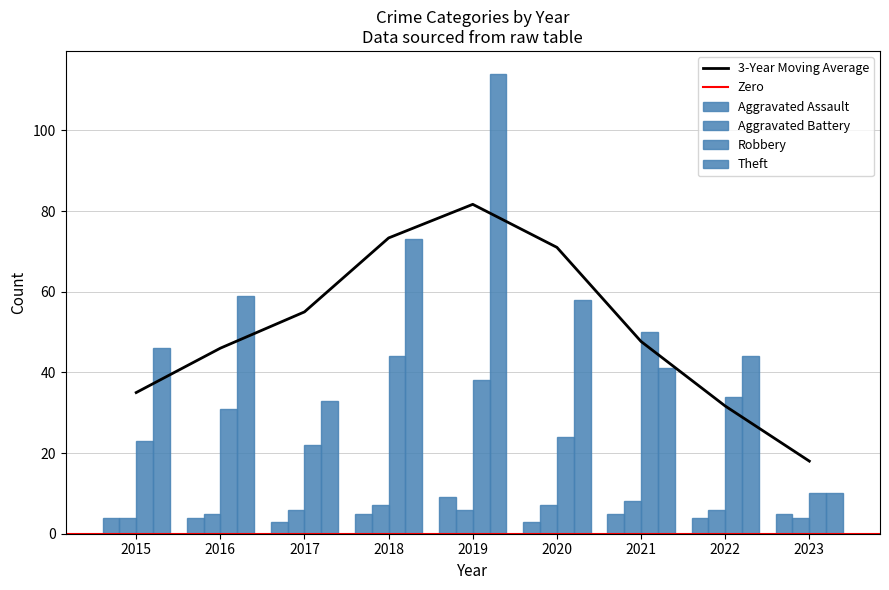

Which category has the highest value in the Theft series?

2019